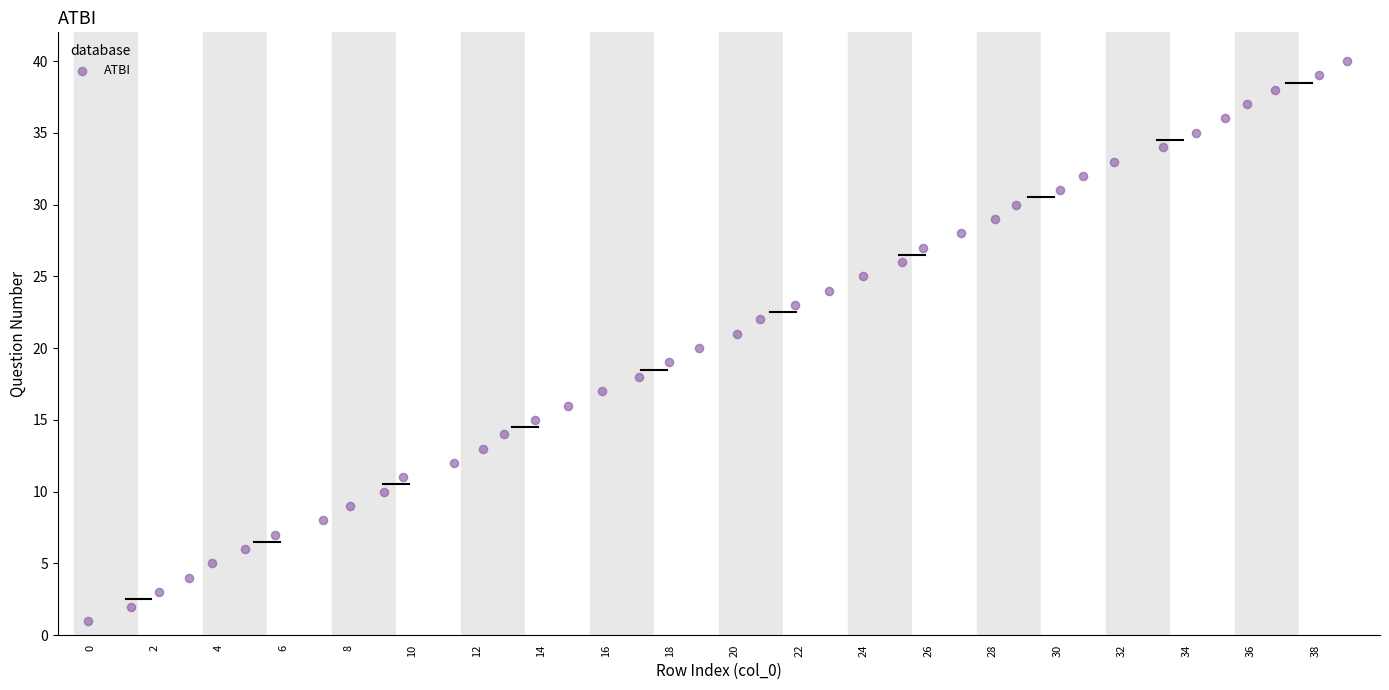

What is the range of Y values (max minus min)?

39